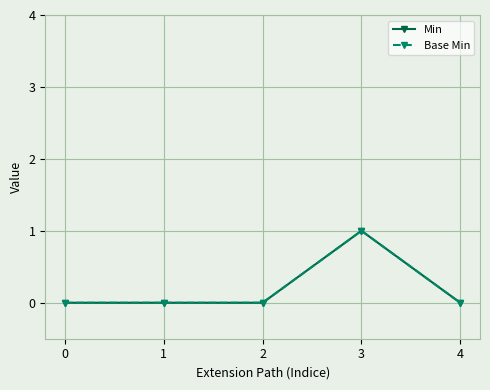

At how many categories does at least one series exceed 0?

1